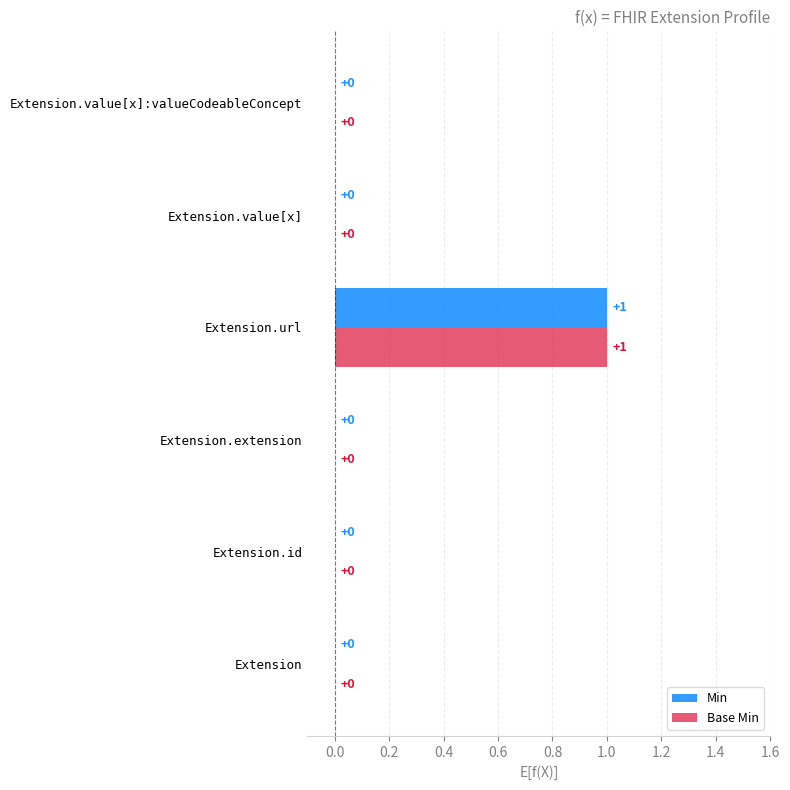

At which category is the sum across all series the highest?

Extension.url